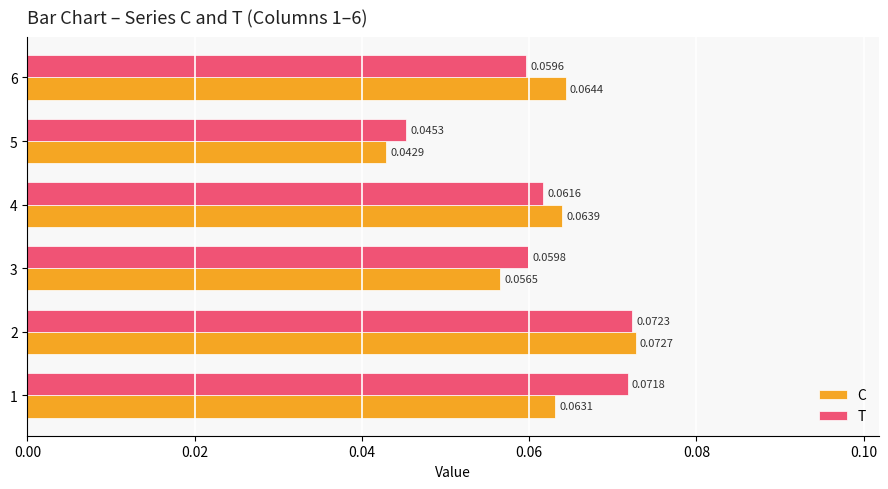

At which label does C reach its peak?

2